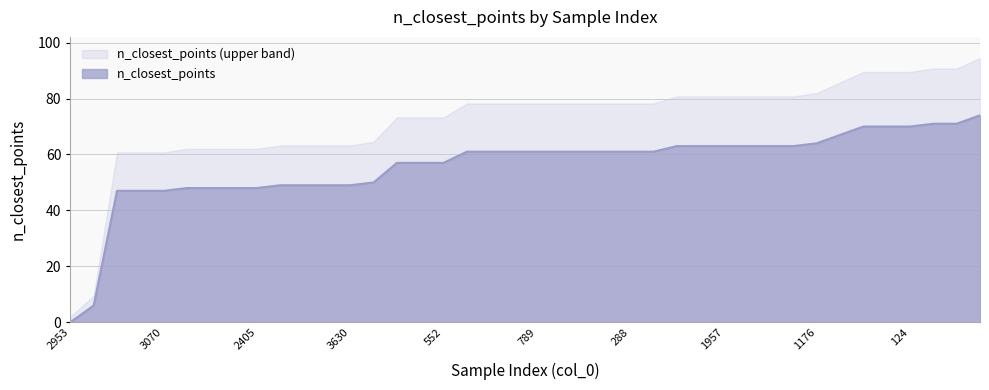

Read the value at 649.

63